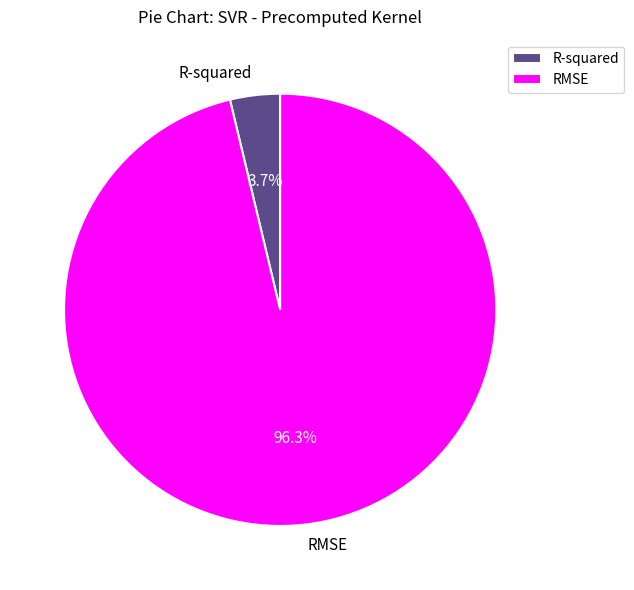

What is the largest slice in the pie chart?

RMSE